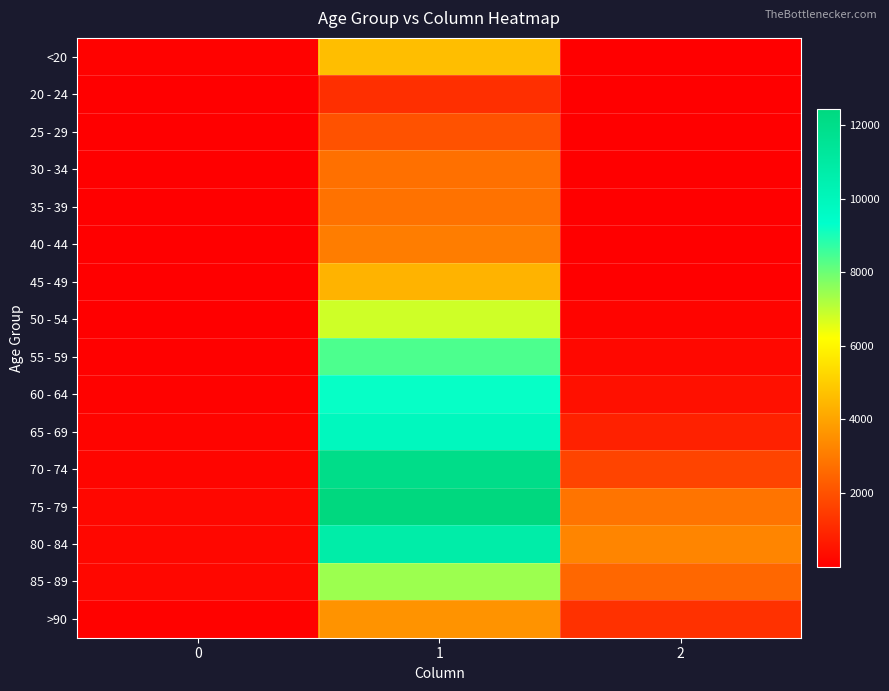

Reading left to right, list all the values displayed in this chart.

<20: 0=77	1=4641	2=18
20 - 24: 0=5	1=1191	2=4
25 - 29: 0=14	1=2038	2=3
30 - 34: 0=27	1=2765	2=17
35 - 39: 0=17	1=2814	2=18
40 - 44: 0=20	1=3078	2=24
45 - 49: 0=23	1=4396	2=47
50 - 54: 0=39	1=6803	2=126
55 - 59: 0=59	1=8400	2=227
60 - 64: 0=84	1=9236	2=426
65 - 69: 0=137	1=9883	2=850
70 - 74: 0=153	1=12018	2=1690
75 - 79: 0=220	1=12434	2=2848
80 - 84: 0=209	1=10764	2=3273
85 - 89: 0=206	1=7417	2=2548
>90: 0=93	1=3604	2=1224